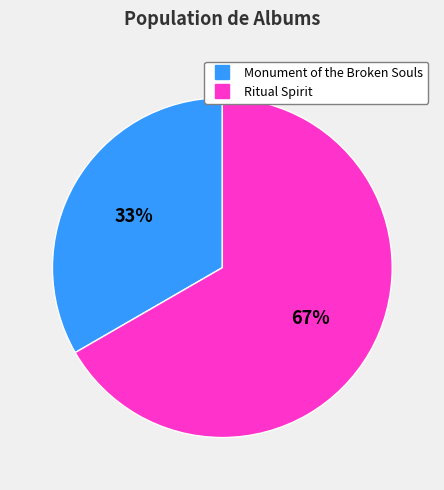

The Ritual Spirit slice represents 81% of the pie. True or false?

False